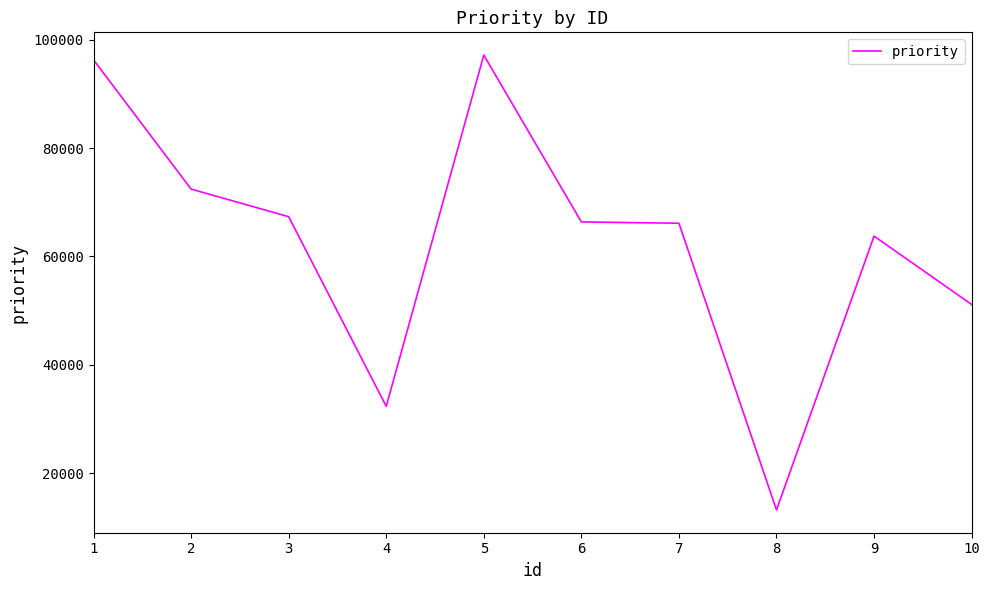

What is the minimum value shown in the chart?

13184